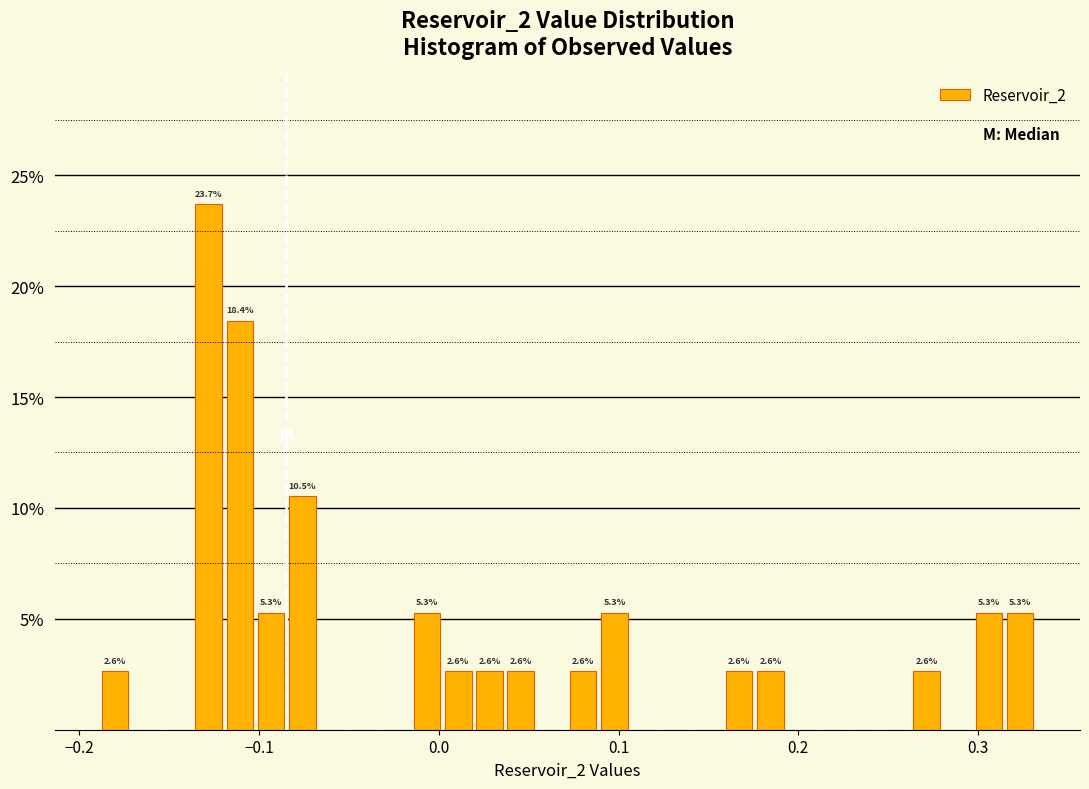

Around what value on the x-axis is the tallest bar? Give the approximate position of its centre, as read against the axis.

-0.13